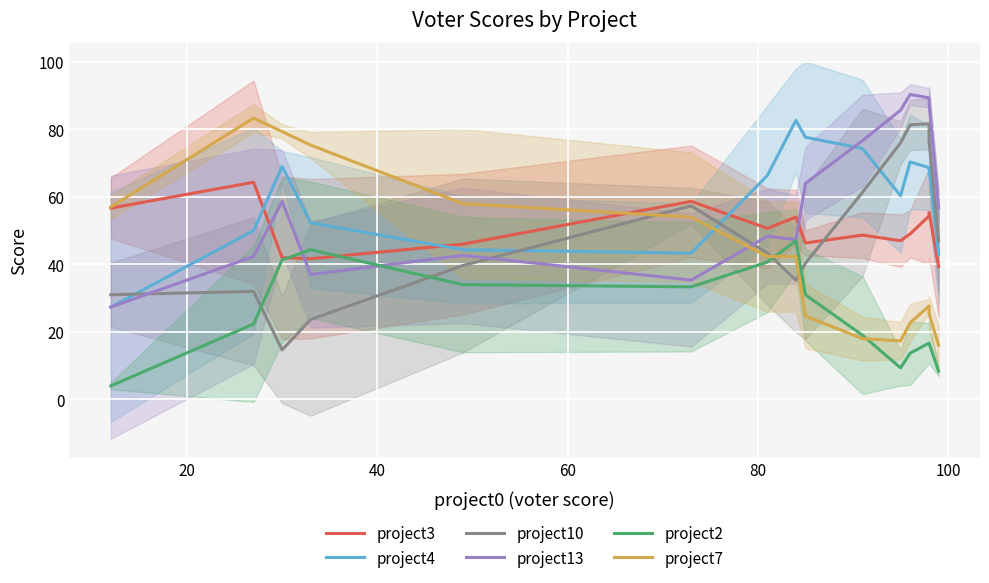

True or false: project7 has more than 1 points higher than both neighbors.

True